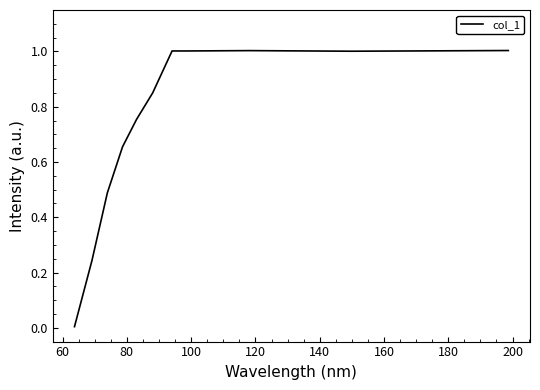

What is the difference between the maximum and minimum values?

1.0